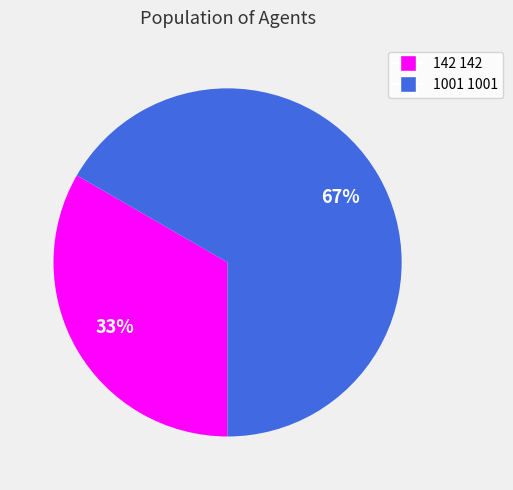

Does 1001 1001 account for over 50% of the chart?

Yes